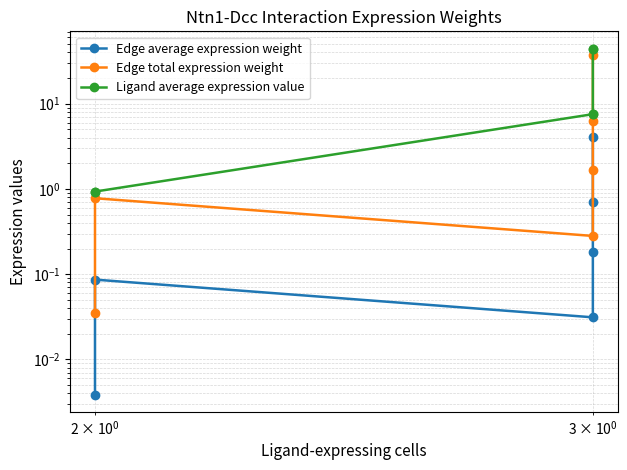

True or false: Edge average expression weight and Ligand average expression value intersect in this chart.

False